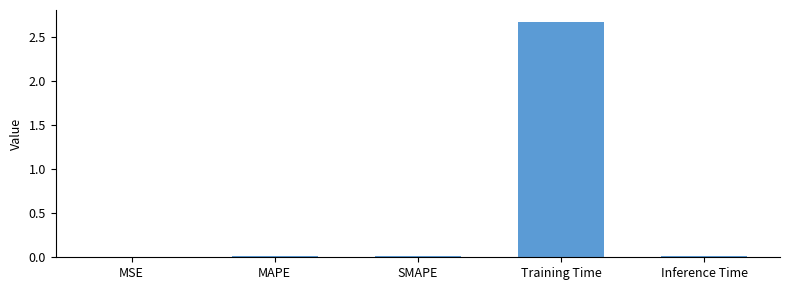

The value at MAPE is 0.0. True or false?

True